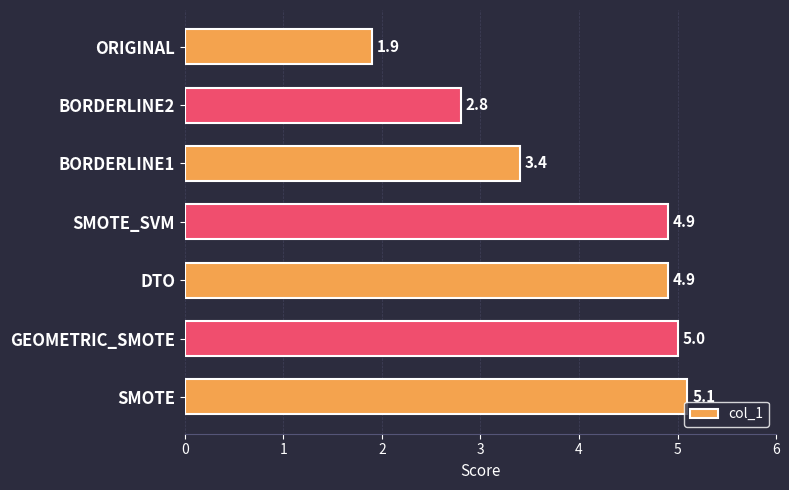

What is the average value?

4.0